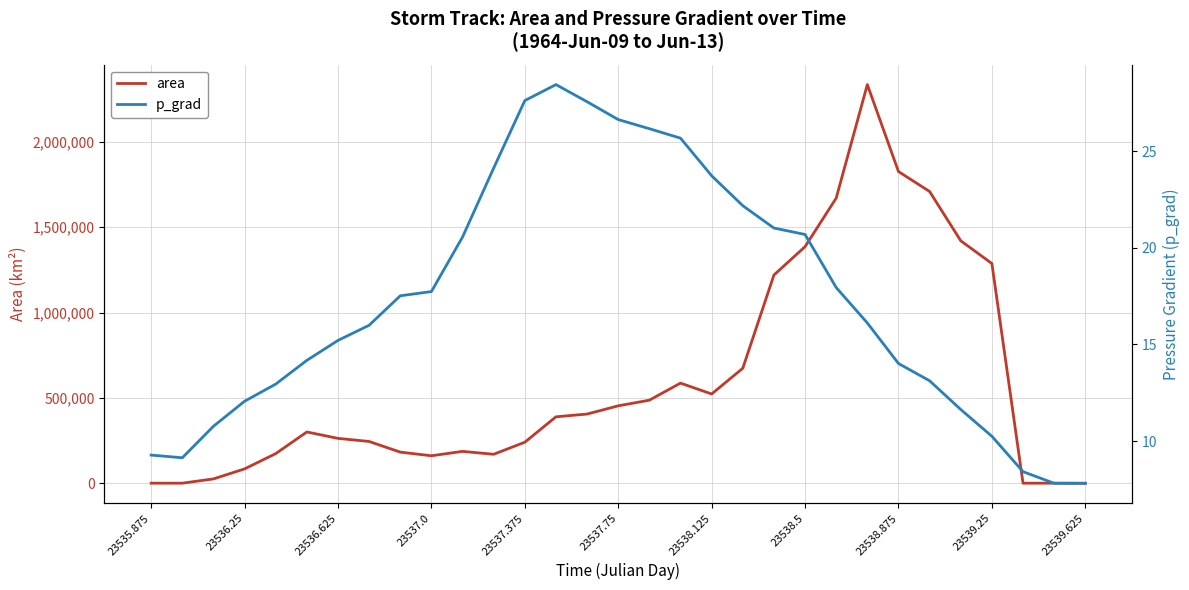

What is the maximum value for area?

2335625